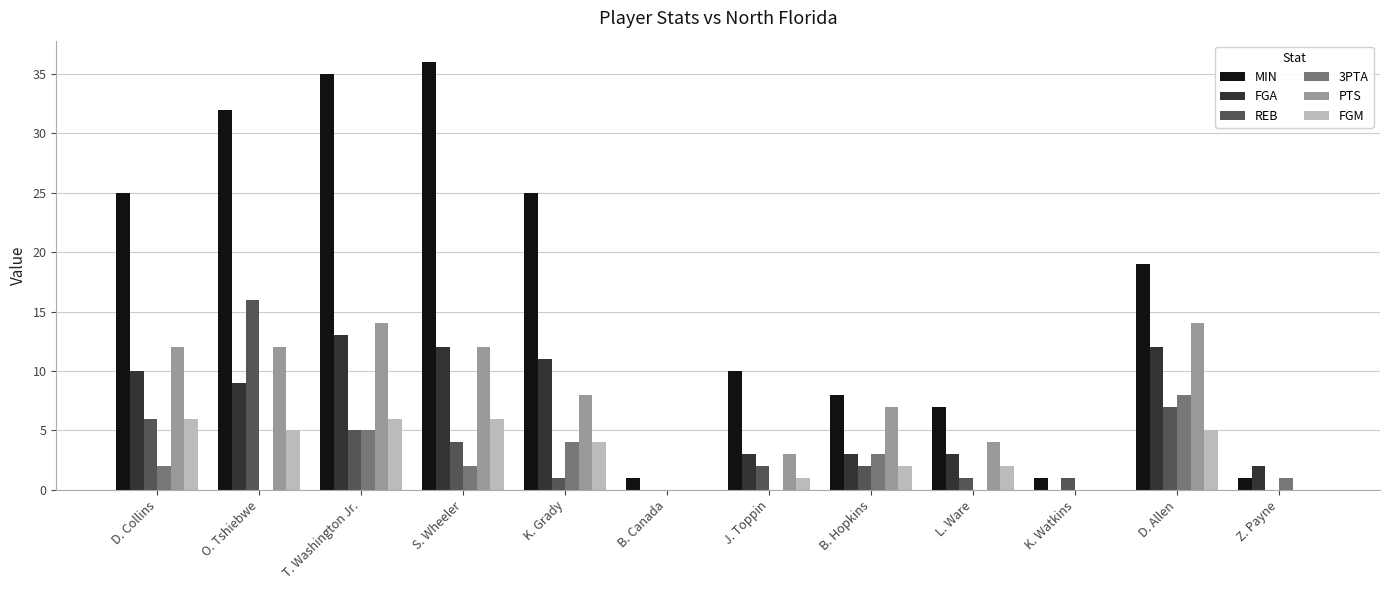

Where is REB nearest to the value 8?

D. Allen